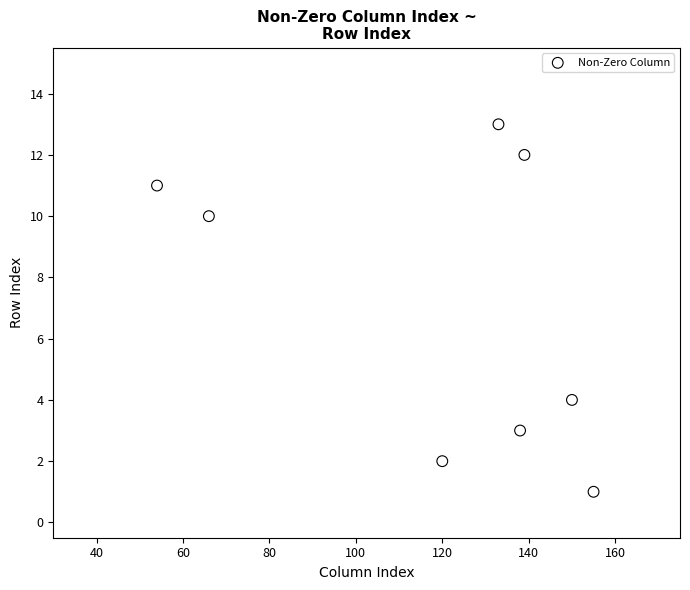

What is the range of Y values (max minus min)?

12